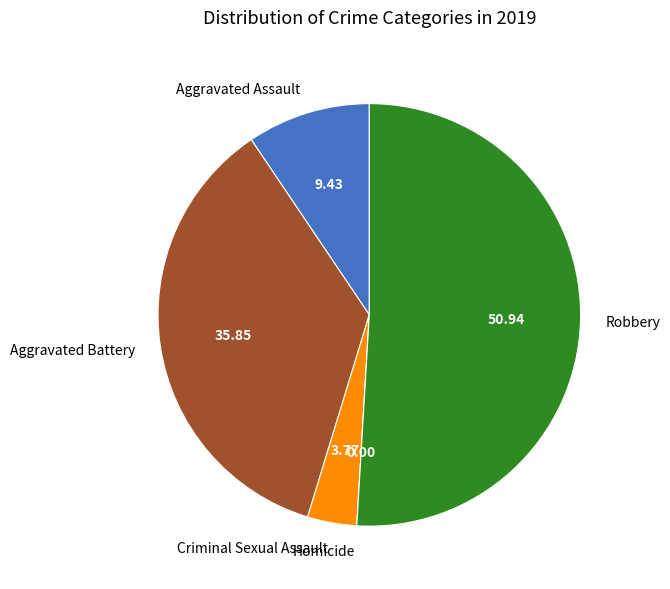

Which slice is the largest?

Robbery